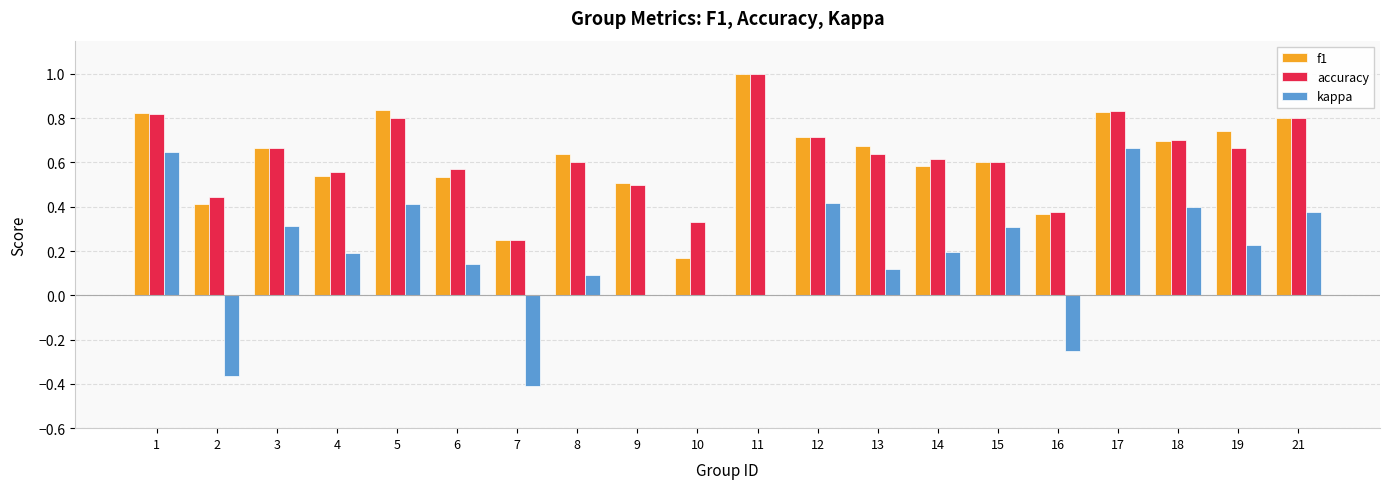

Between 1 and 12, which series saw the biggest shift?

kappa